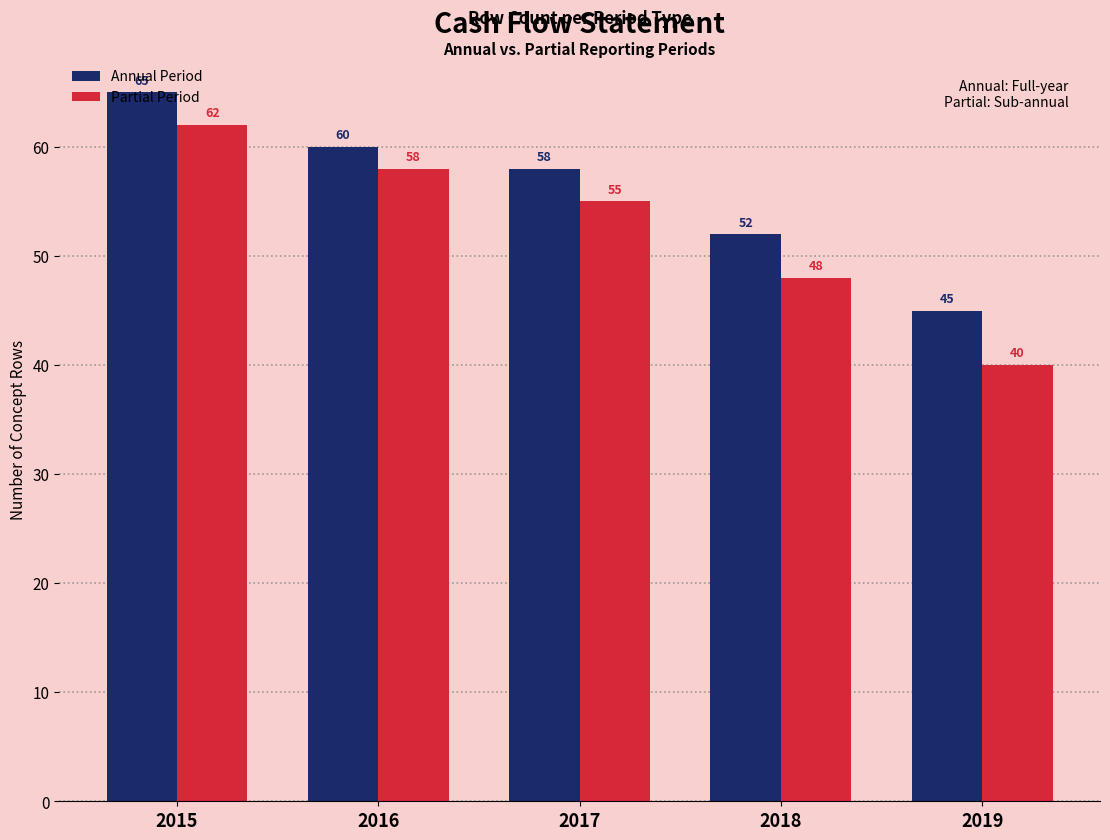

Is it true that Partial Period equals 84 at 2016?

False